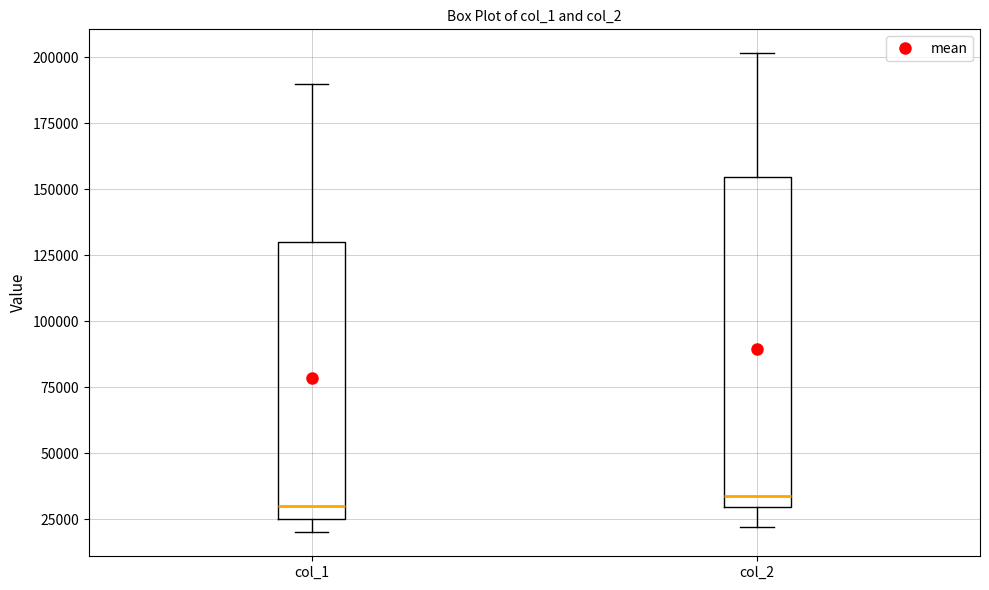

Where does the lower whisker of the box for col_2 end on the y-axis? The values are not printed on the chart, so give them approximately, as read against the axis.

20000